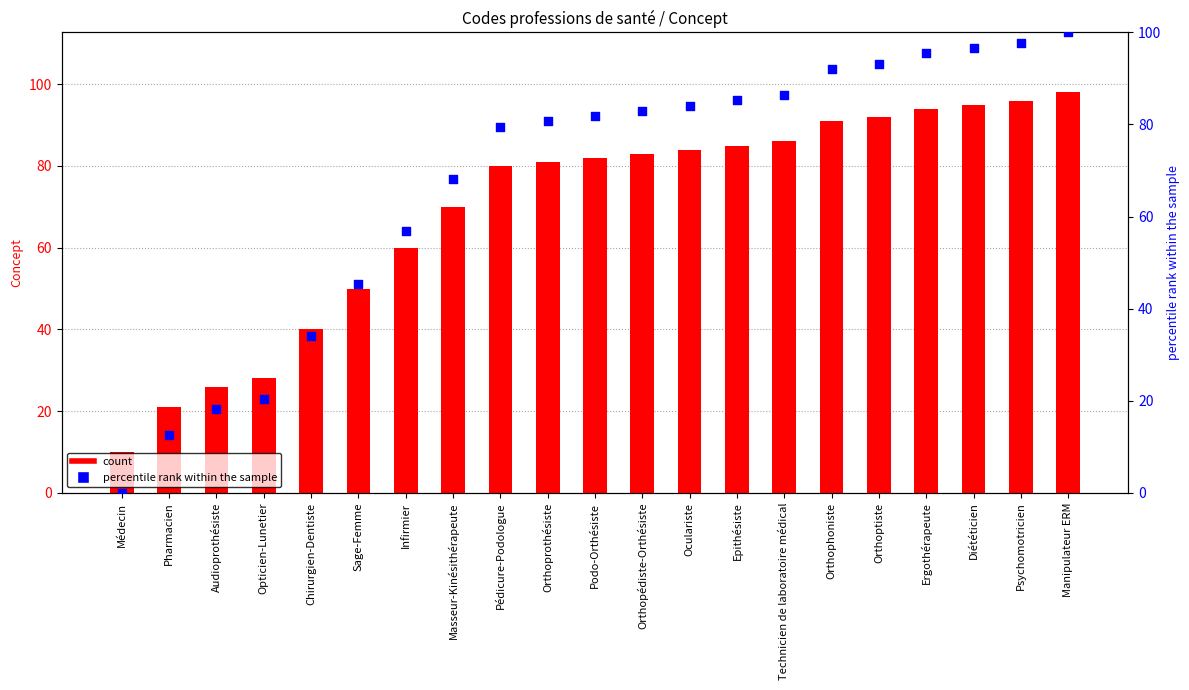

Which series has the largest total across all categories?

count